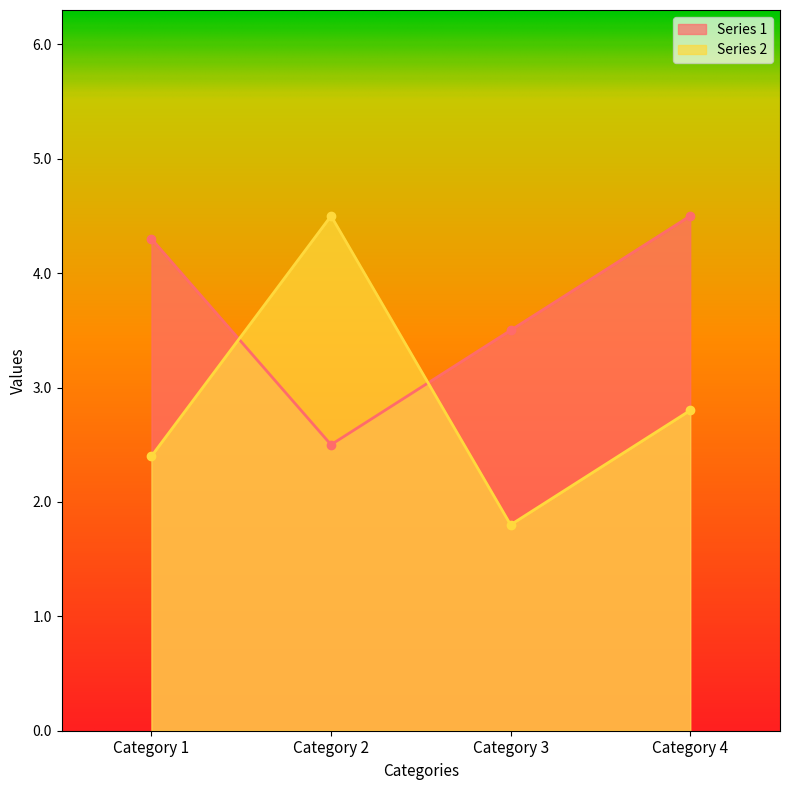

What is the difference between the highest and lowest values at Category 3?

1.7